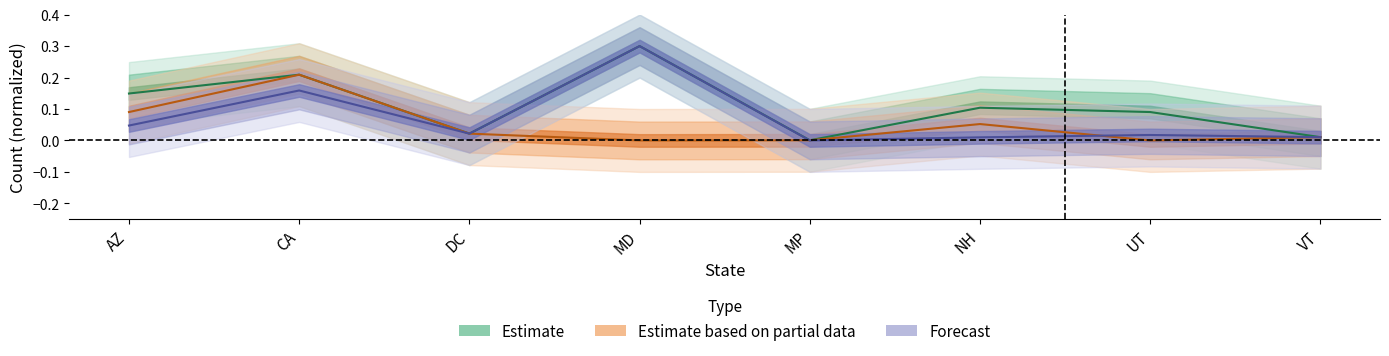

Rank the series by their maximum value, from lowest to highest.

Estimate based on partial data, Estimate, Forecast